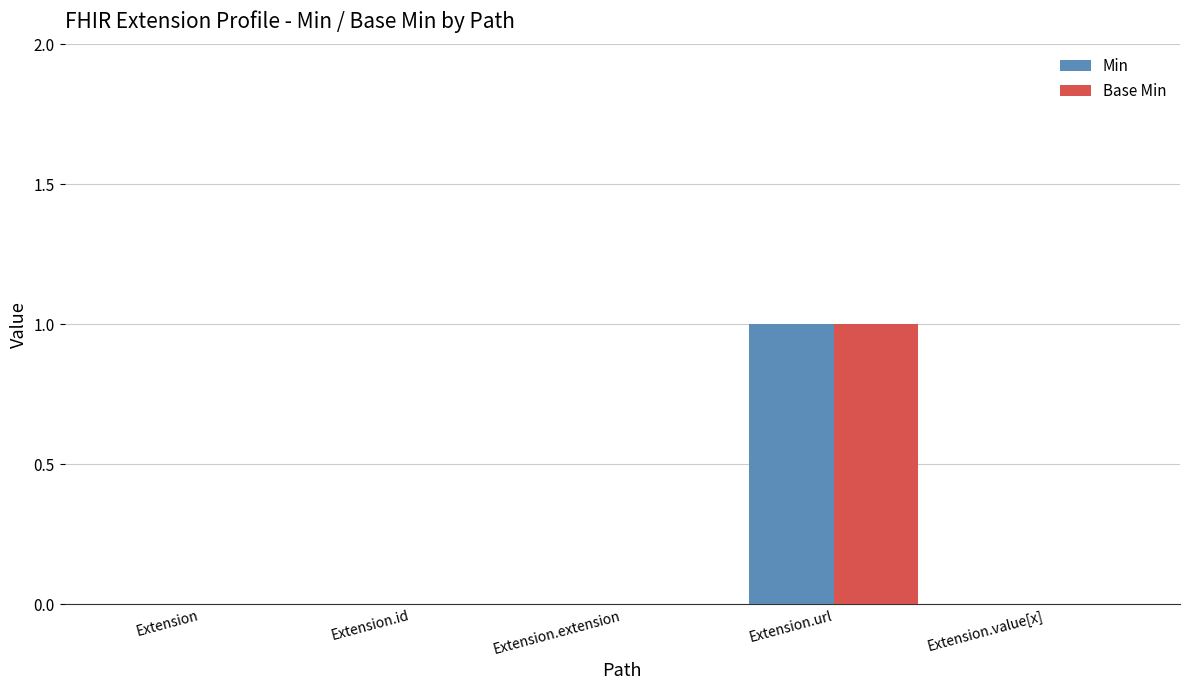

Which label corresponds to the largest value in the chart?

Extension.url